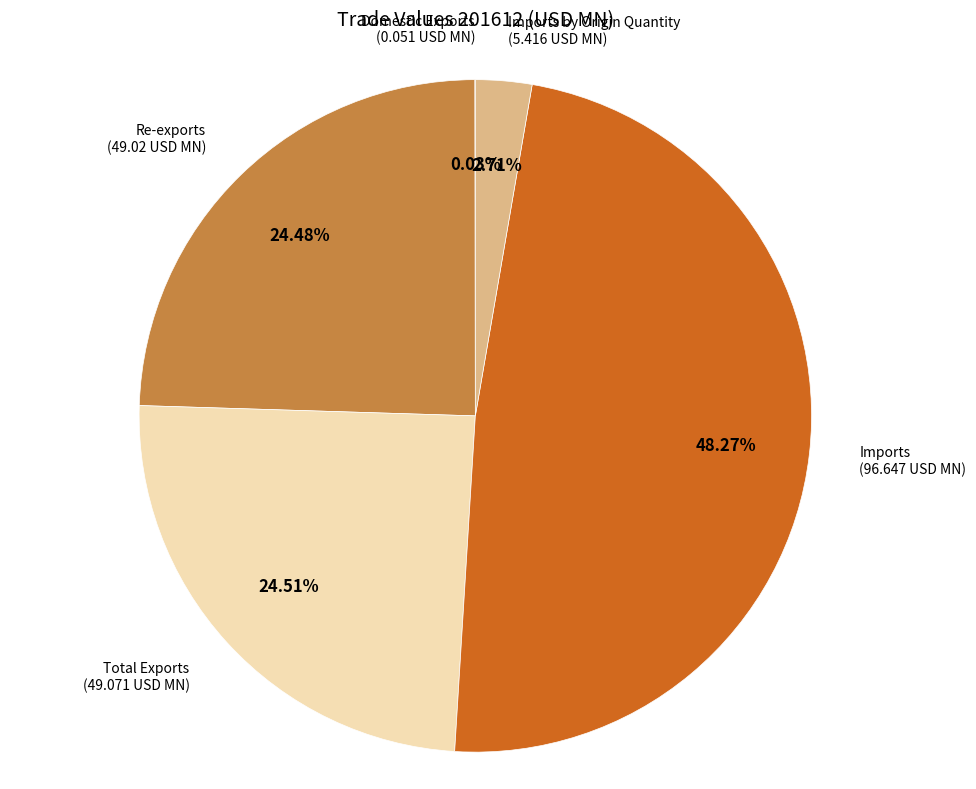

To the nearest percent, what is the average slice percentage?

20%